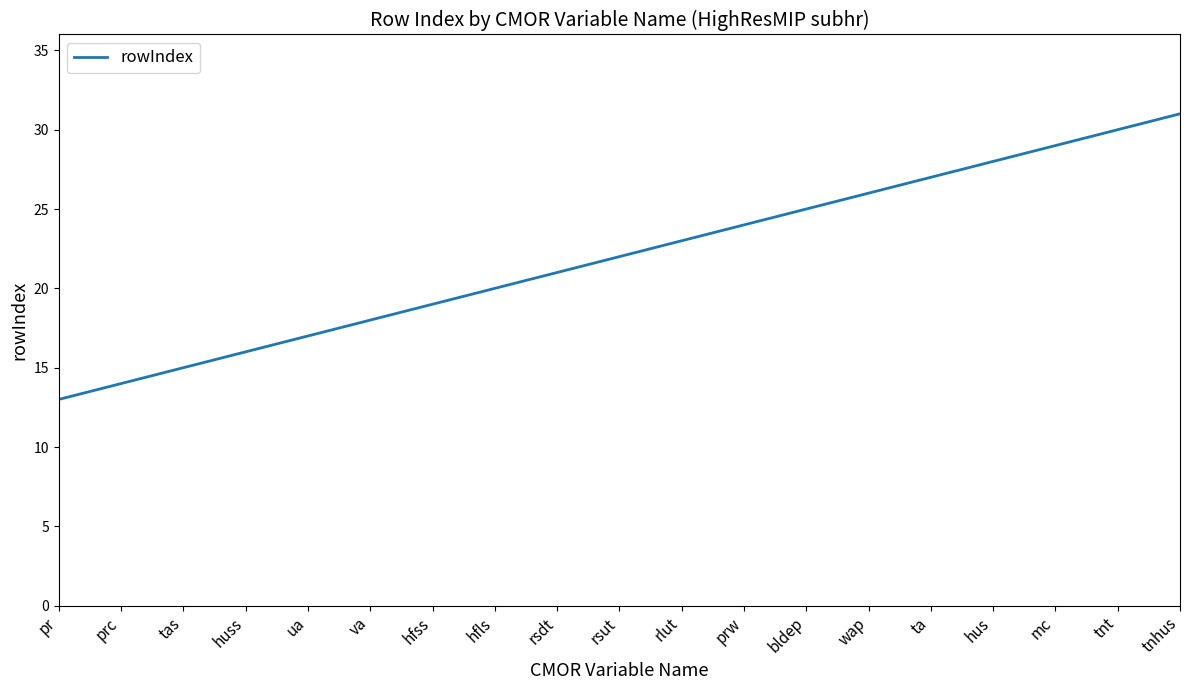

What is the difference between the values at prc and prw?

10